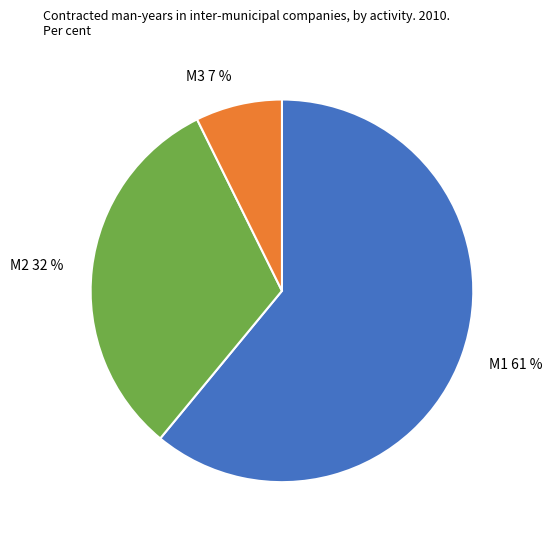

To the nearest percent, what is the difference between the largest and smallest slice percentages?

54%